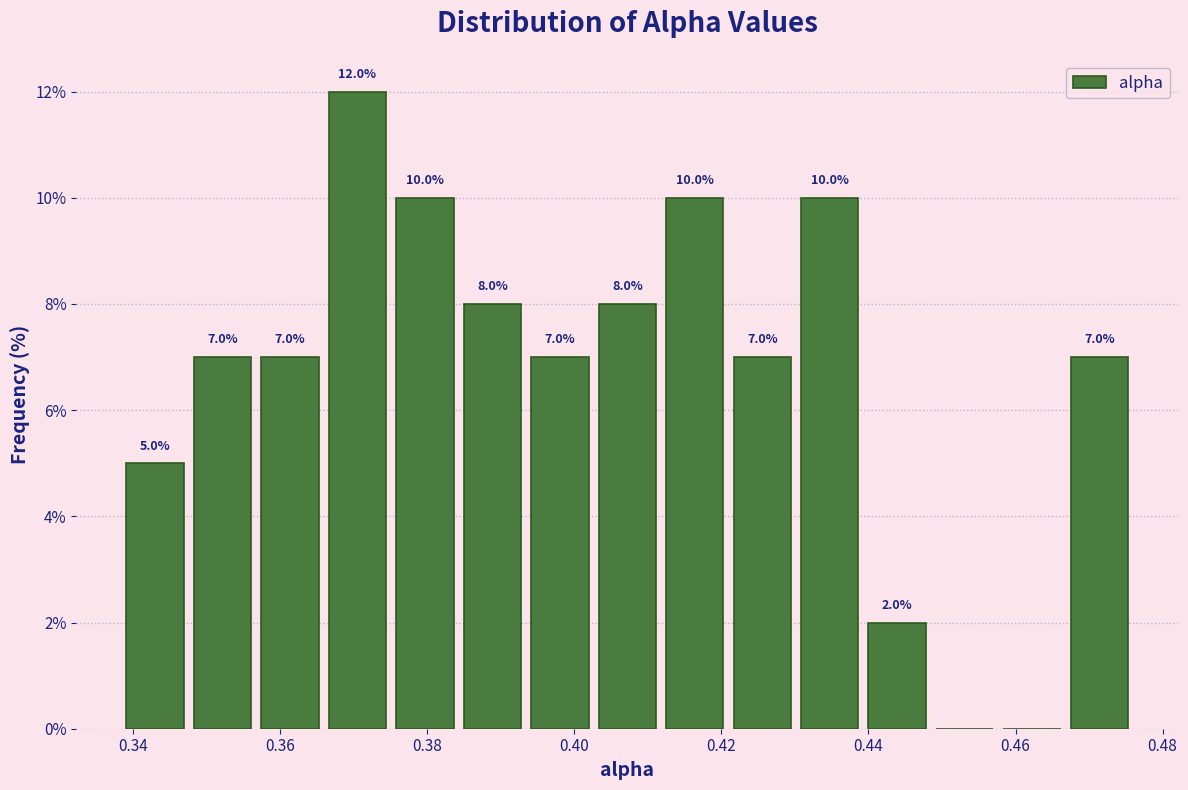

Over which range of the x-axis is the bar tallest?

0.366 to 0.376